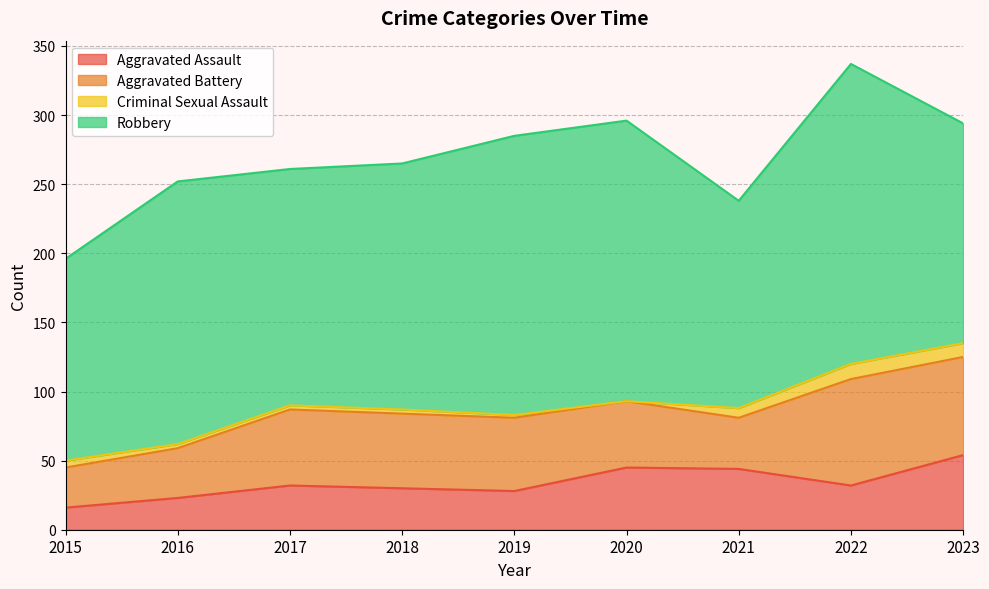

What is the spread (max minus min) of values at 2021?

143